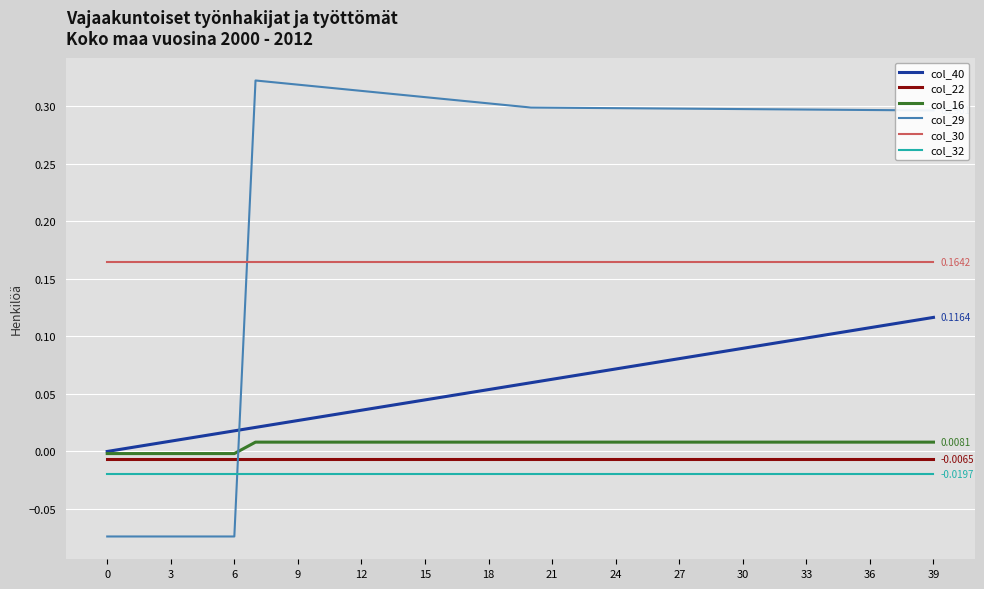

What are all the series names shown in the legend?

col_40, col_22, col_16, col_29, col_30, col_32